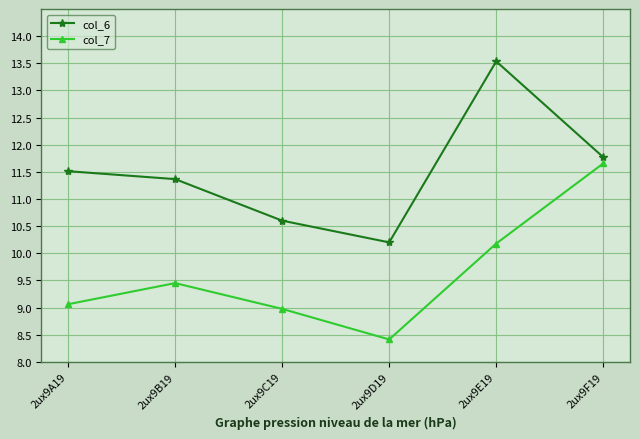

Count the number of categories in the chart.

6